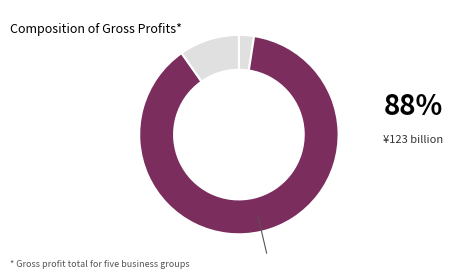

How many slices are in this pie chart?

3